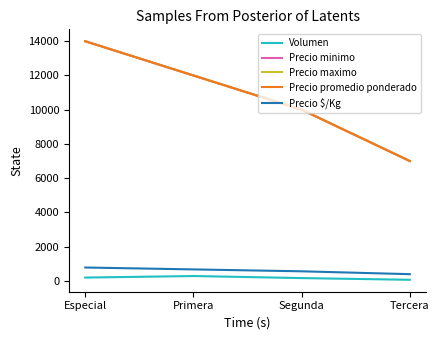

Reading left to right, what are all the values shown in this chart?

Volumen: 190	280	160	60
Precio minimo: 14000	12000	10000	7000
Precio maximo: 14000	12000	10000	7000
Precio promedio ponderado: 14000	12000	10000	7000
Precio $/Kg: 778	667	556	389